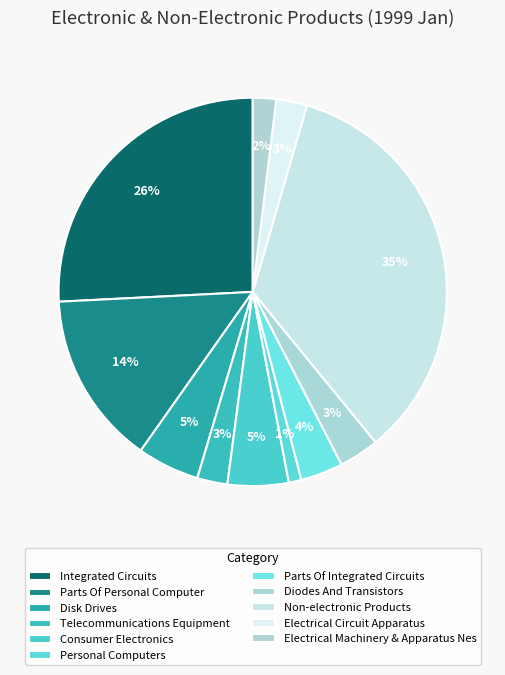

What is the change in value from Consumer Electronics to Electrical Circuit Apparatus?

-194268.8